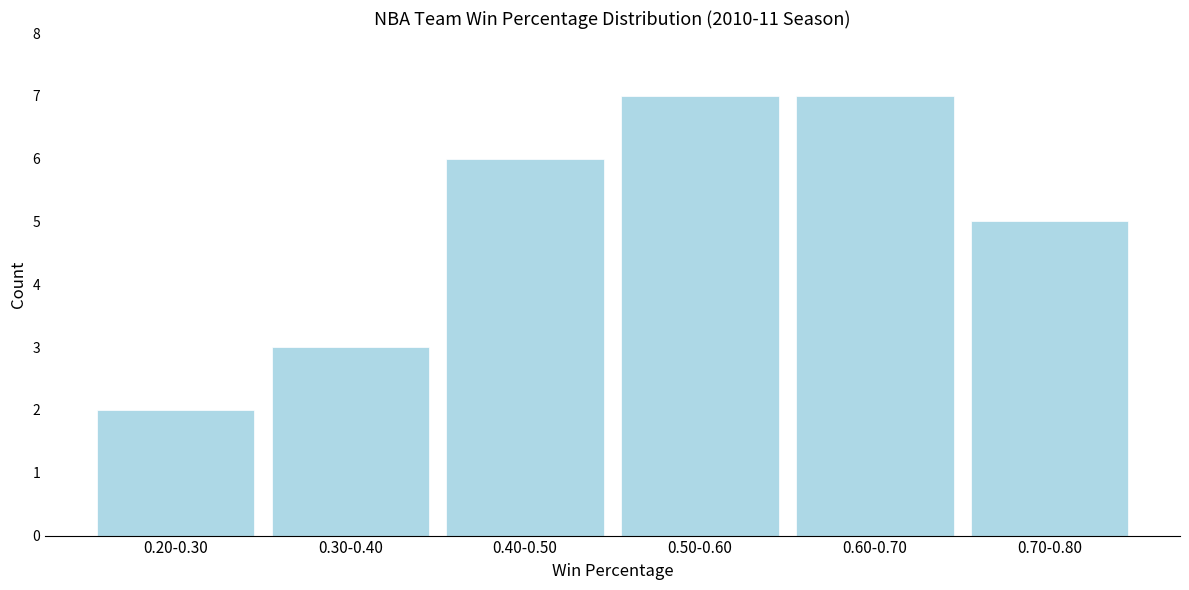

Reading right to left, list all the values displayed in this chart.

5	7	7	6	3	2